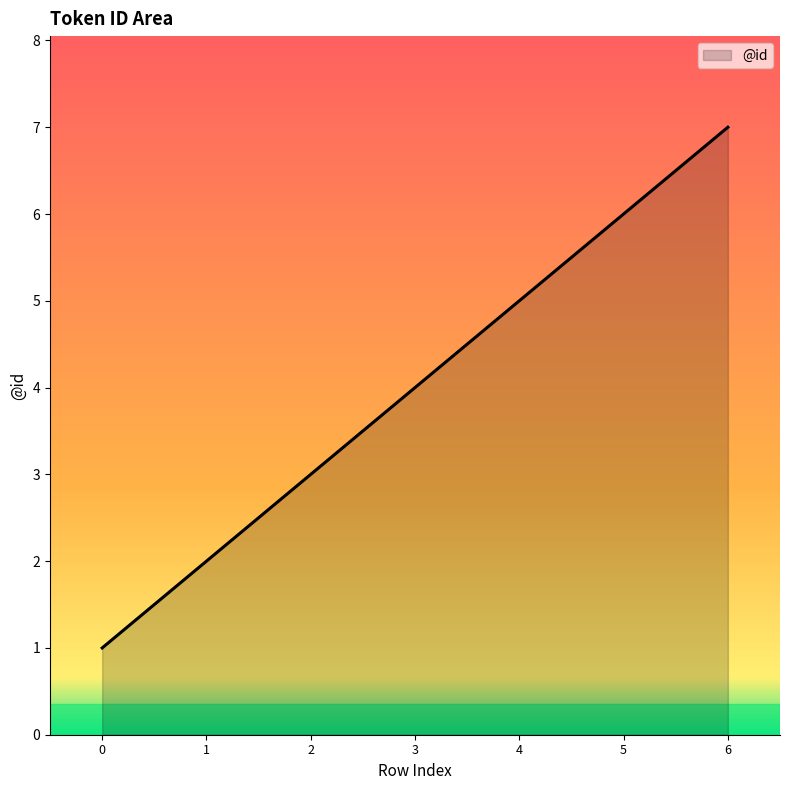

Reading right to left, what are all the values shown in this chart?

7	6	5	4	3	2	1